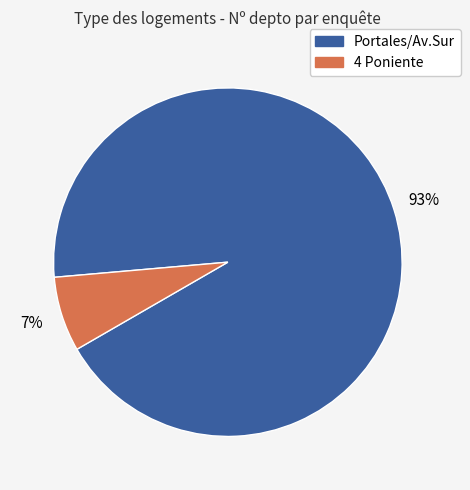

To the nearest percent, what is the average slice percentage?

50%